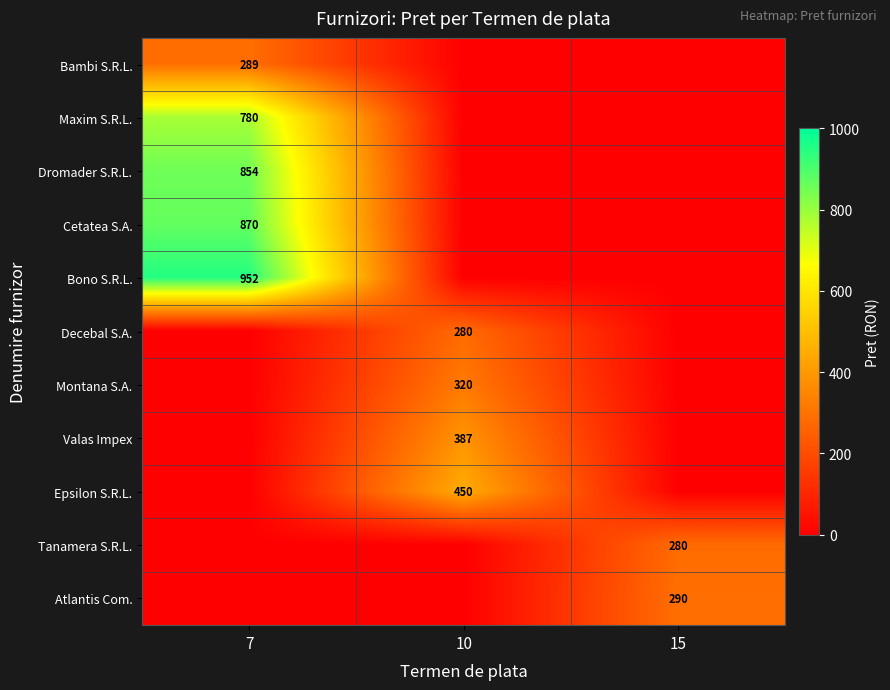

Reading left to right, what are all the values shown in this chart?

row_0: 7=289	10=0	15=0
row_1: 7=780	10=0	15=0
row_2: 7=854	10=0	15=0
row_3: 7=870	10=0	15=0
row_4: 7=952	10=0	15=0
row_5: 7=0	10=280	15=0
row_6: 7=0	10=320	15=0
row_7: 7=0	10=387	15=0
row_8: 7=0	10=450	15=0
row_9: 7=0	10=0	15=280
row_10: 7=0	10=0	15=290